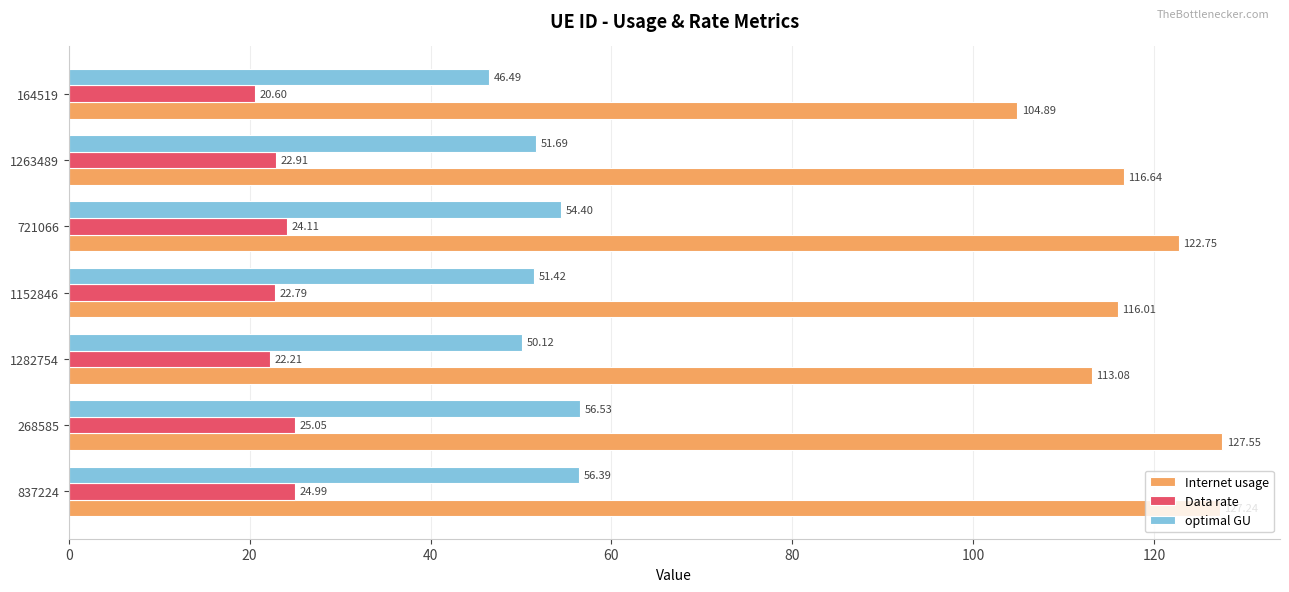

Which category has the highest value in the optimal GU series?

268585